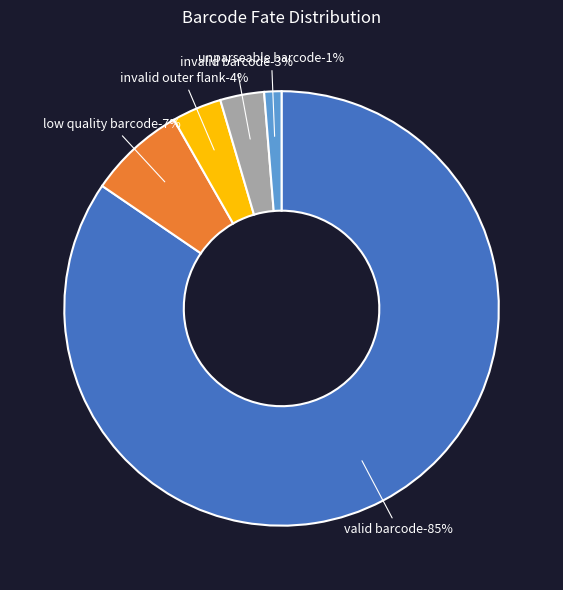

Do low quality barcode and invalid outer flank together represent more than half of the pie?

No